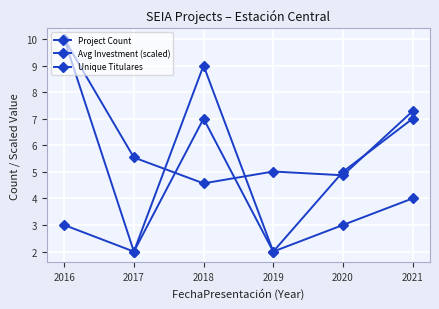

What is the value of the Unique Titulares point at the 5th from the left?

3.0